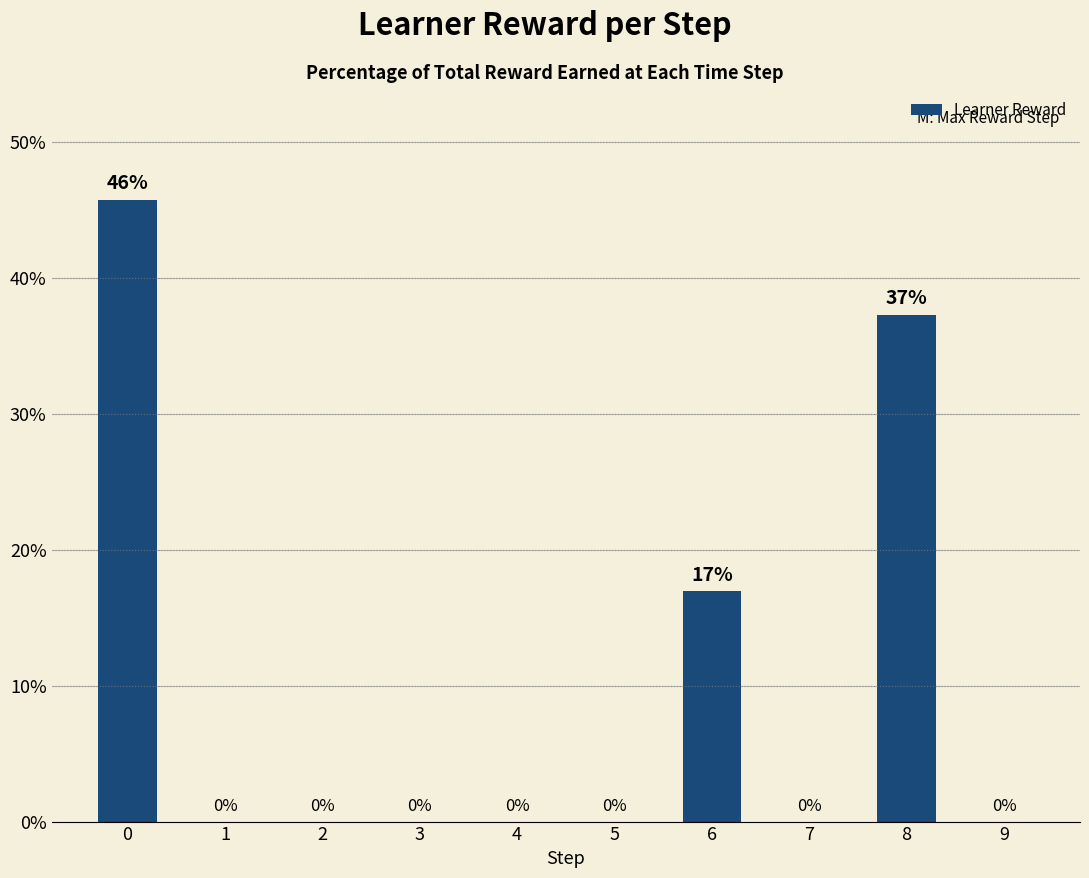

What is the sum of all values?

100.0